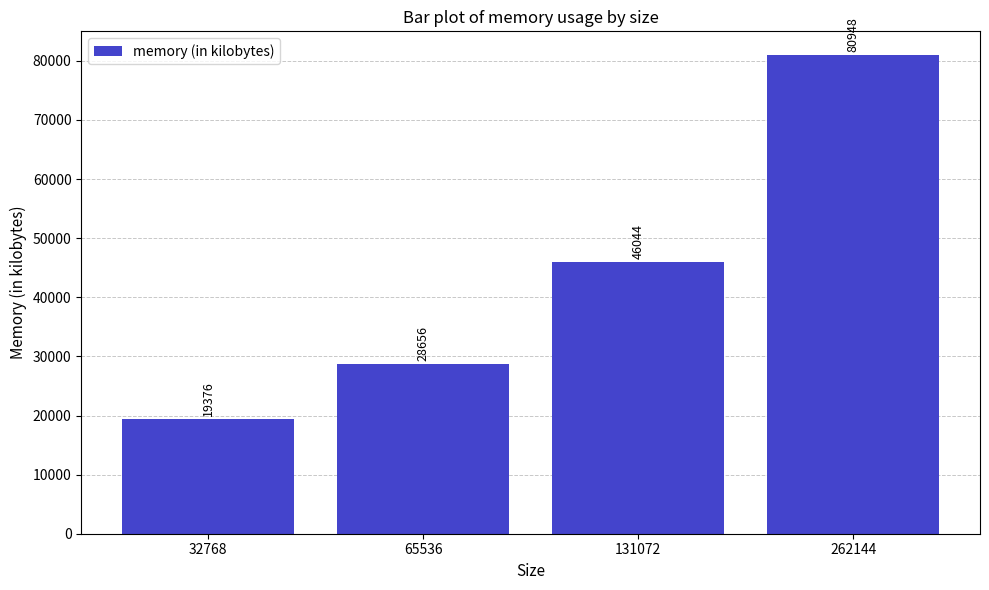

How many bars are there in total?

4